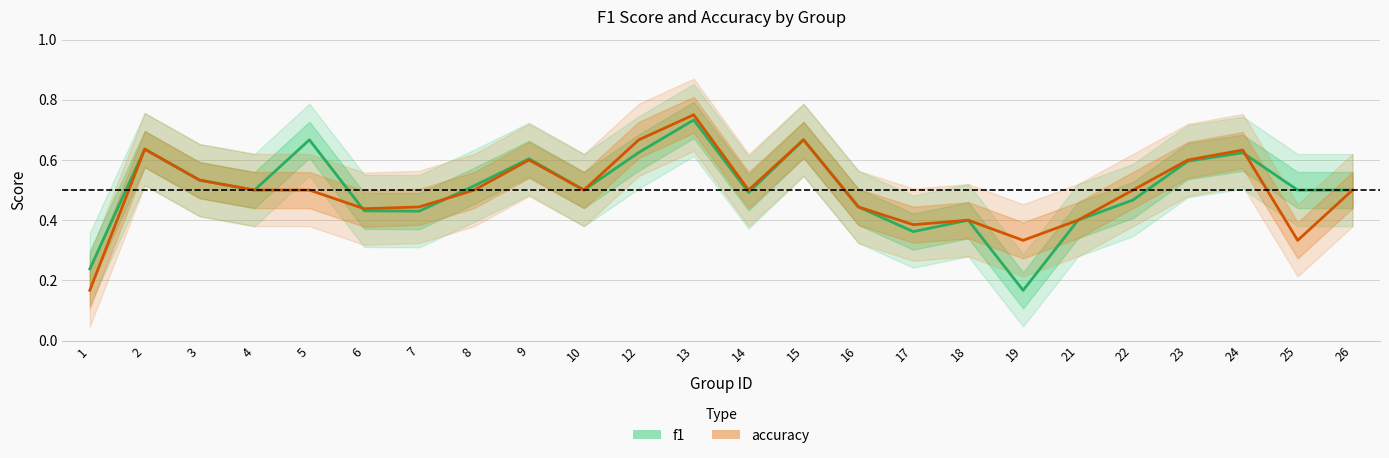

Is it true that f1 equals 0.6 at 12?

True